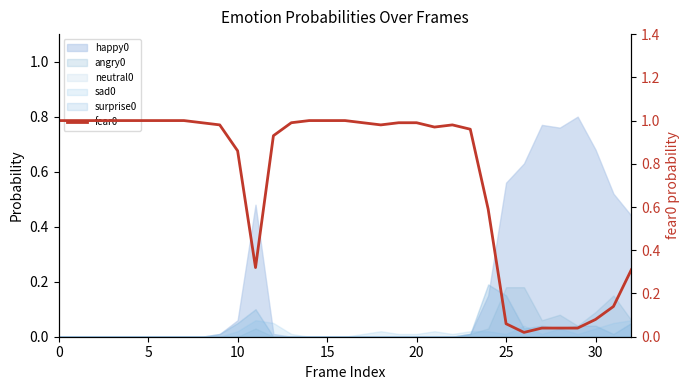

What is the difference between the second highest and minimum values?

1.0